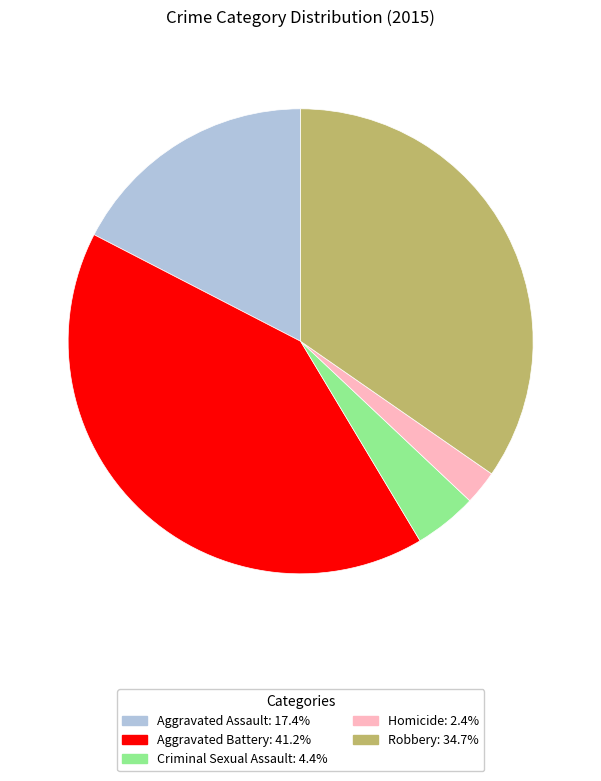

How many slices are in this pie chart?

5